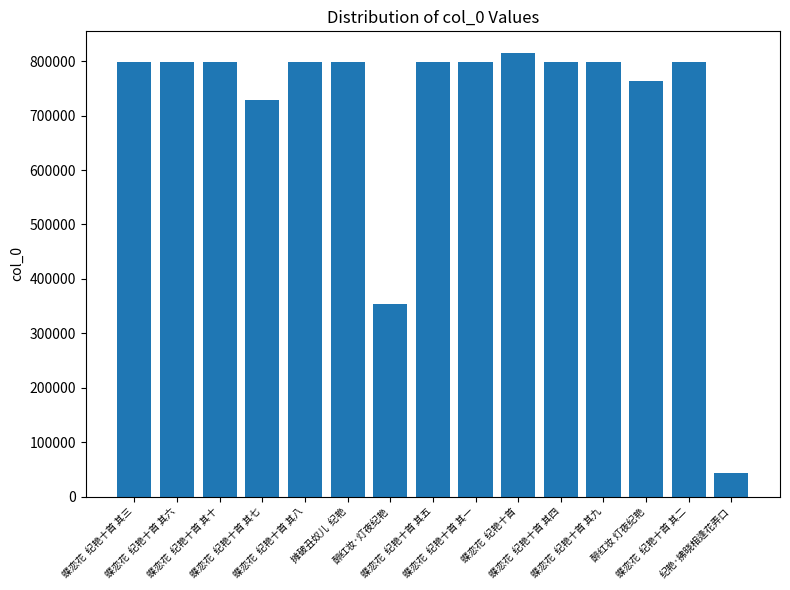

What is the average value?

712080